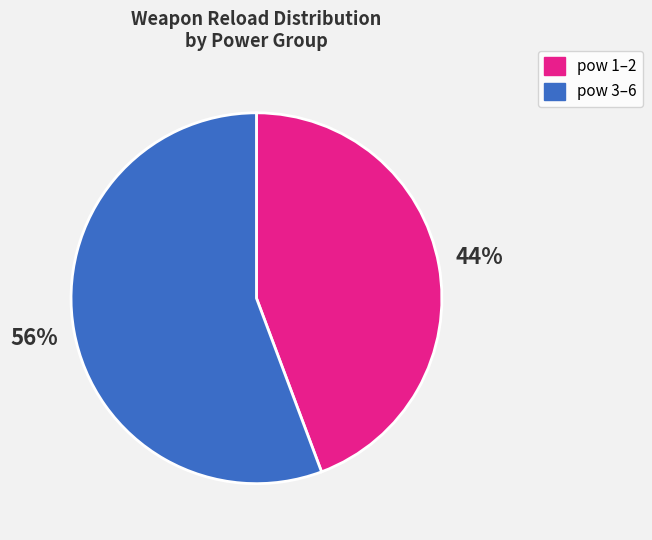

Is there any slice that represents more than half of the pie?

Yes